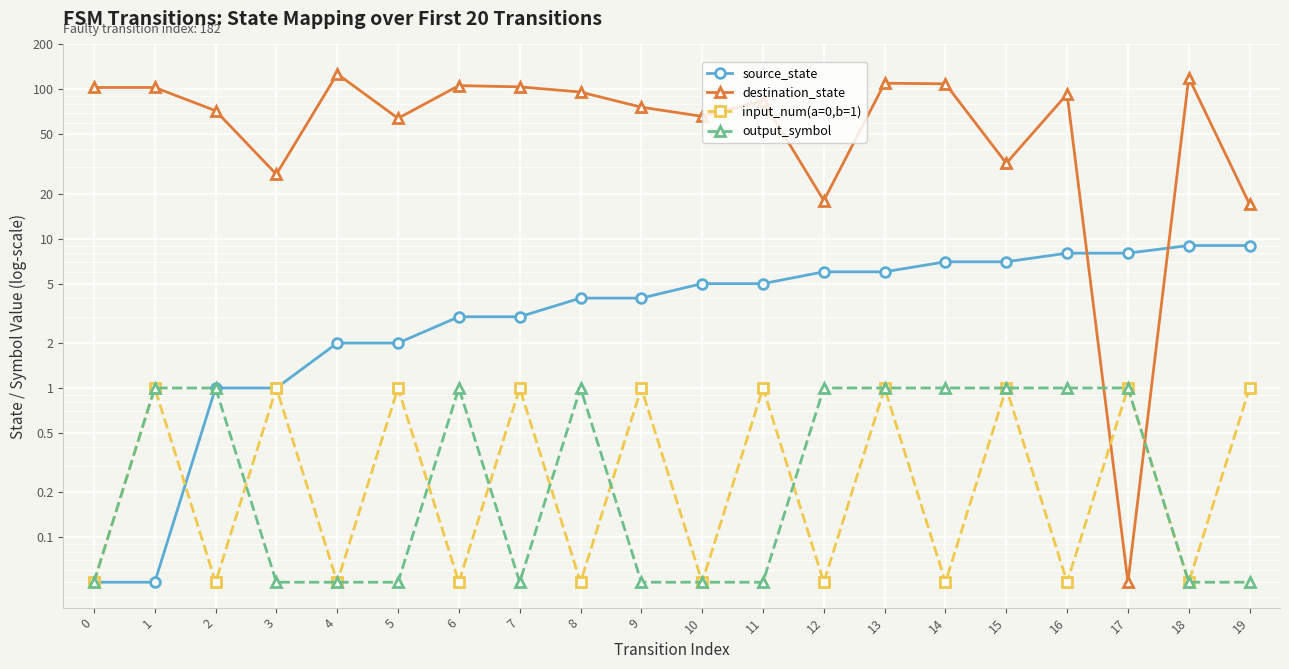

The destination_state series shows 49.6 at 13. True or false?

False